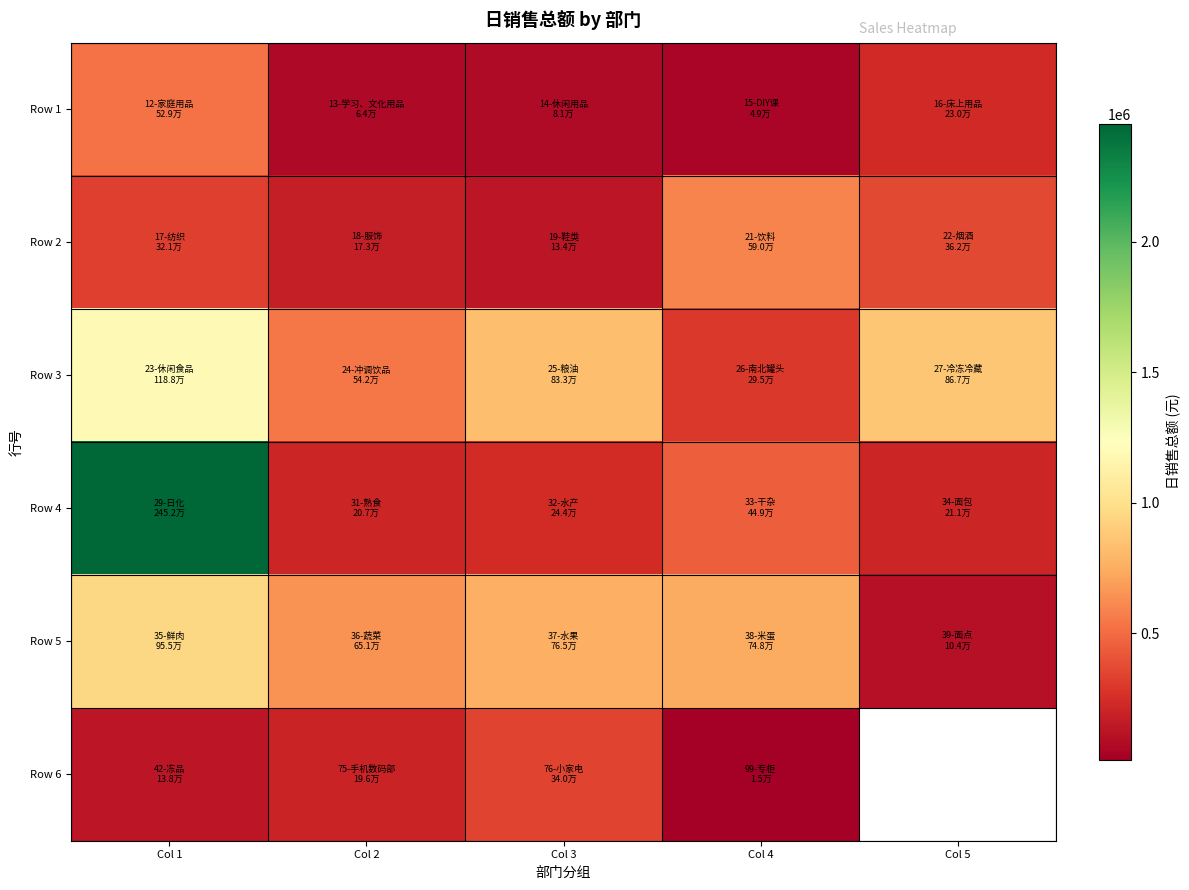

Which series has the largest range (max minus min)?

Row 4